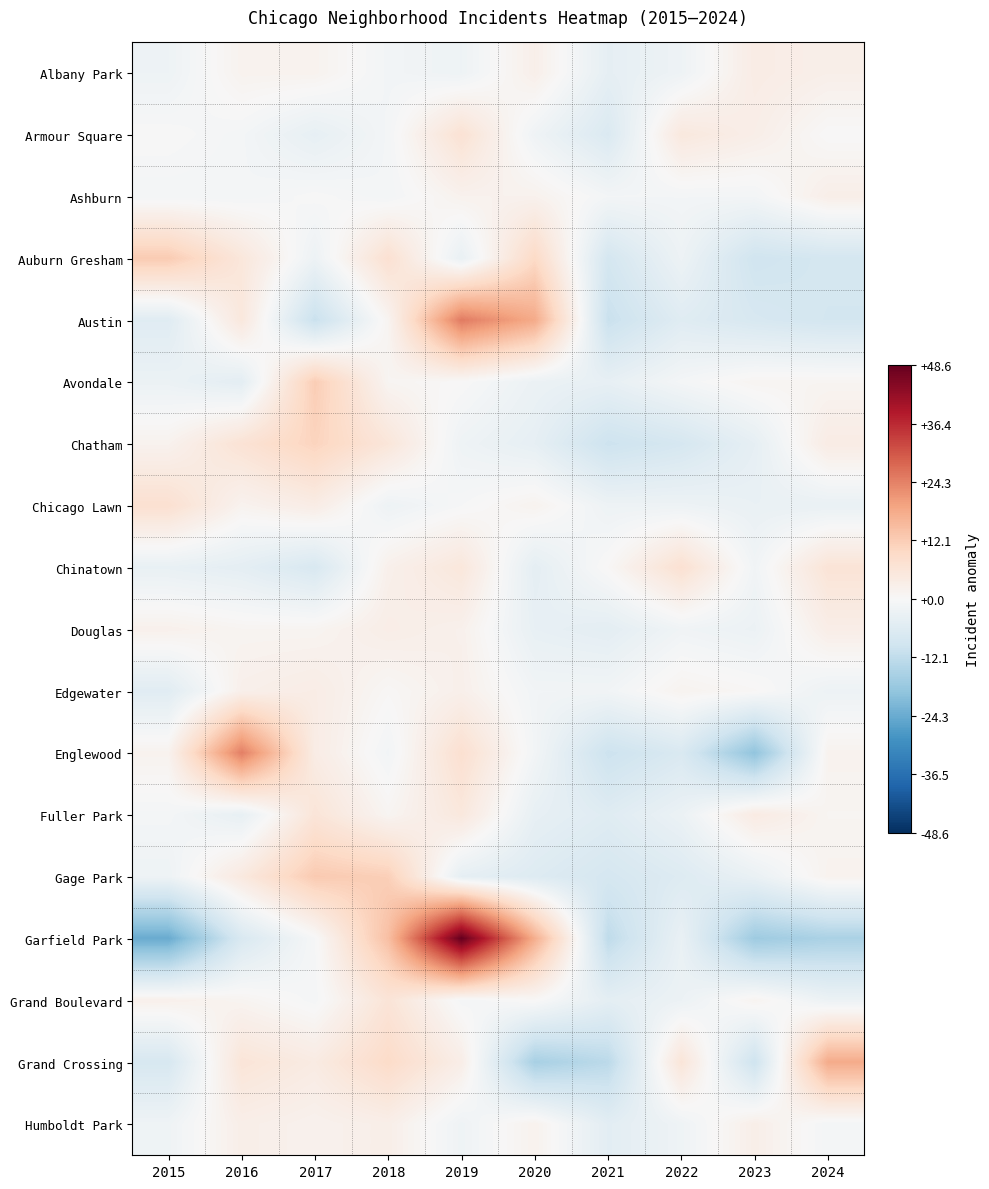

Reading left to right, transcribe all the data shown in this chart.

Albany Park: 2015=-2.3	2016=1.7	2017=1.7	2018=-1.3	2019=-2.3	2020=2.7	2021=-4.3	2022=-2.3	2023=3.7	2024=2.7
Armour Square: 2015=0.0	2016=-1.0	2017=-4.0	2018=-1.0	2019=7.0	2020=-2.0	2021=-7.0	2022=5.0	2023=3.0	2024=0.0
Ashburn: 2015=-1.1	2016=-1.1	2017=-0.1	2018=-1.1	2019=1.9	2020=1.9	2021=-1.1	2022=-1.1	2023=-1.1	2024=2.9
Auburn Gresham: 2015=12.5	2016=5.5	2017=-2.5	2018=7.5	2019=-3.5	2020=9.5	2021=-8.5	2022=-2.5	2023=-9.5	2024=-8.5
Austin: 2015=-5.8	2016=5.2	2017=-10.8	2018=1.2	2019=25.2	2020=18.2	2021=-10.8	2022=-5.8	2023=-7.8	2024=-8.8
Avondale: 2015=-2.9	2016=-4.9	2017=12.1	2018=1.1	2019=0.1	2020=-2.9	2021=-3.9	2022=-0.9	2023=1.1	2024=1.1
Chatham: 2015=1.8	2016=6.8	2017=10.8	2018=5.8	2019=-2.2	2020=-4.2	2021=-10.2	2022=-8.2	2023=-4.2	2024=3.8
Chicago Lawn: 2015=7.6	2016=1.6	2017=3.6	2018=-2.4	2019=-0.4	2020=1.6	2021=-2.4	2022=-2.4	2023=-3.4	2024=-3.4
Chinatown: 2015=-3.6	2016=-4.6	2017=-7.6	2018=2.4	2019=5.4	2020=-4.6	2021=0.4	2022=7.4	2023=-1.6	2024=6.4
Douglas: 2015=2.2	2016=1.2	2017=1.2	2018=3.2	2019=2.2	2020=-3.8	2021=-4.8	2022=-1.8	2023=-2.8	2024=3.2
Edgewater: 2015=-5.5	2016=2.5	2017=3.5	2018=0.5	2019=2.5	2020=-1.5	2021=-1.5	2022=1.5	2023=0.5	2024=-2.5
Englewood: 2015=1.7	2016=24.7	2017=3.7	2018=-1.3	2019=7.7	2020=-1.3	2021=-10.3	2022=-7.3	2023=-19.3	2024=1.7
Fuller Park: 2015=-0.9	2016=-3.9	2017=6.1	2018=1.1	2019=5.1	2020=-3.9	2021=-5.9	2022=-2.9	2023=4.1	2024=1.1
Gage Park: 2015=-2.3	2016=4.7	2017=12.7	2018=11.7	2019=-4.3	2020=-6.3	2021=-8.3	2022=-6.3	2023=-3.3	2024=1.7
Garfield Park: 2015=-24.4	2016=-7.4	2017=-0.4	2018=14.6	2019=48.6	2020=17.6	2021=-12.4	2022=-3.4	2023=-17.4	2024=-15.4
Grand Boulevard: 2015=2.3	2016=1.3	2017=-0.7	2018=6.3	2019=-0.7	2020=0.3	2021=-4.7	2022=-2.7	2023=1.3	2024=-2.7
Grand Crossing: 2015=-7.9	2016=6.1	2017=4.1	2018=9.1	2019=3.1	2020=-15.9	2021=-12.9	2022=6.1	2023=-9.9	2024=18.1
Humboldt Park: 2015=-2.1	2016=2.9	2017=1.9	2018=2.9	2019=-2.1	2020=1.9	2021=-5.1	2022=-2.1	2023=2.9	2024=-1.1